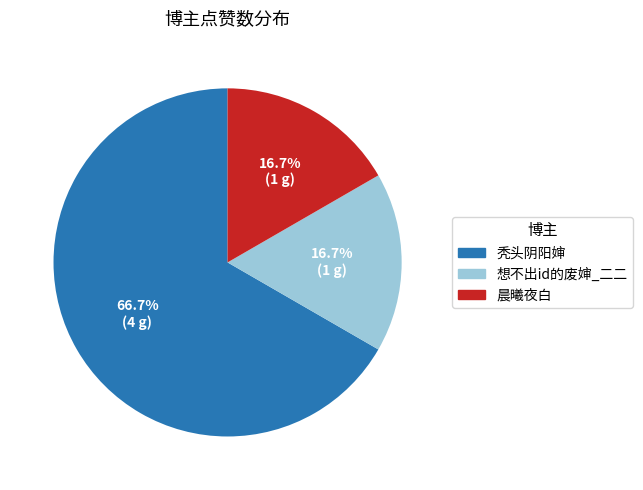

Is there any slice that represents more than half of the pie?

Yes